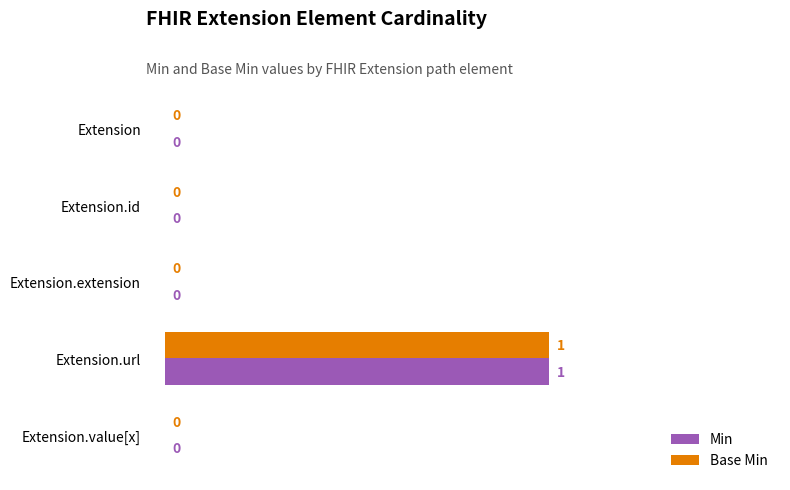

Count the Base Min values in the range 0 to 1.

5